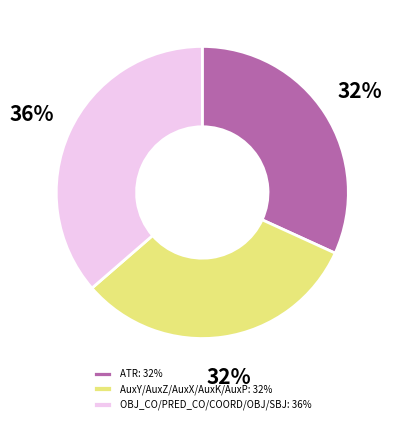

To the nearest percent, what portion does OBJ_CO/PRED_CO/COORD/OBJ/SBJ: 36% represent?

36%